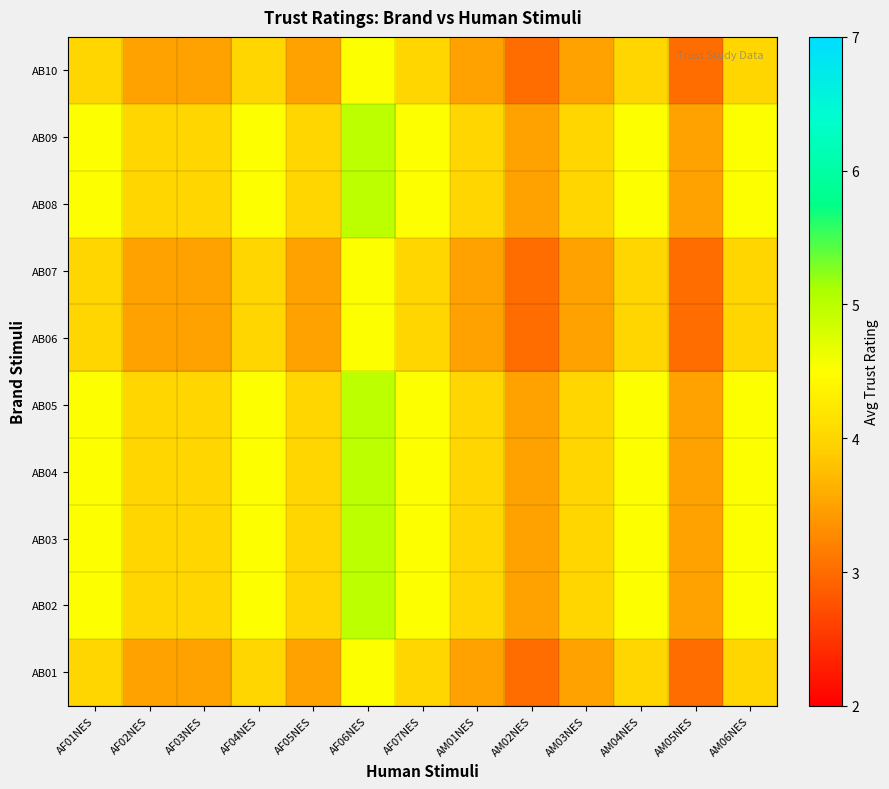

At which category is the sum across all series the highest?

AF06NES